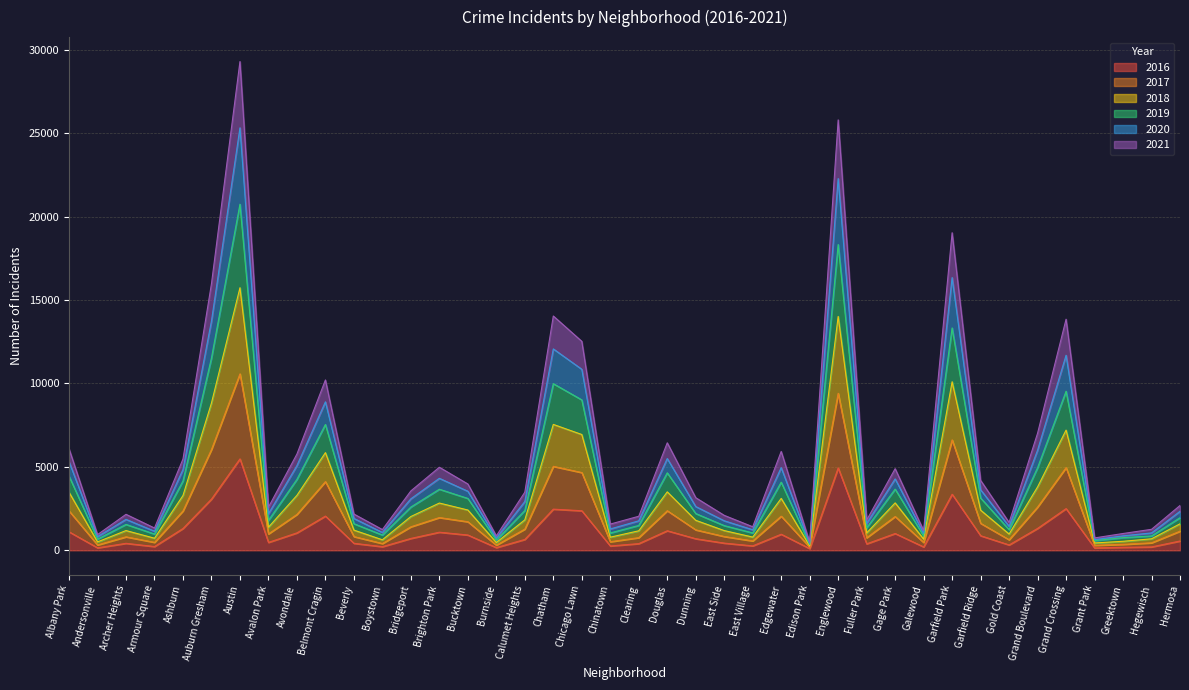

List the labels in order of 2017 value, largest first.

Austin, Englewood, Garfield Park, Auburn Gresham, Chatham, Grand Crossing, Chicago Lawn, Belmont Cragin, Grand Boulevard, Douglas, Albany Park, Ashburn, Avondale, Edgewater, Gage Park, Brighton Park, Bucktown, Garfield Ridge, Bridgeport, Calumet Heights, Dunning, Hermosa, Avalon Park, East Side, Beverly, Archer Heights, Clearing, Fuller Park, Gold Coast, East Village, Chinatown, Armour Square, Galewood, Hegewisch, Boystown, Greektown, Andersonville, Burnside, Grant Park, Edison Park